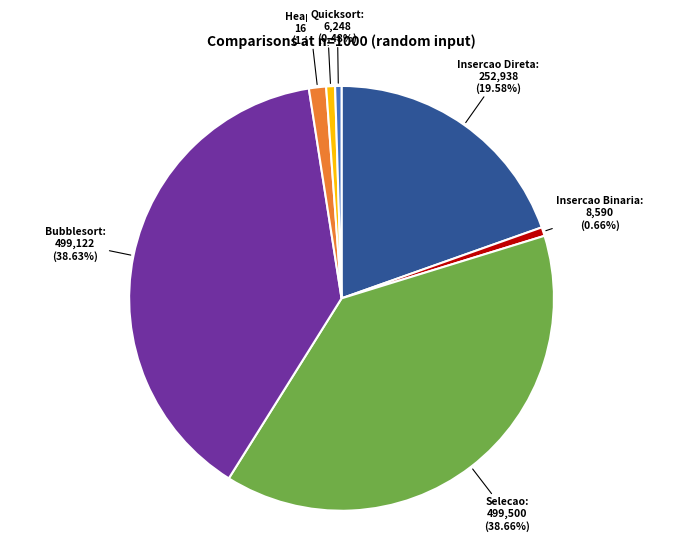

Is there any slice that represents more than half of the pie?

No